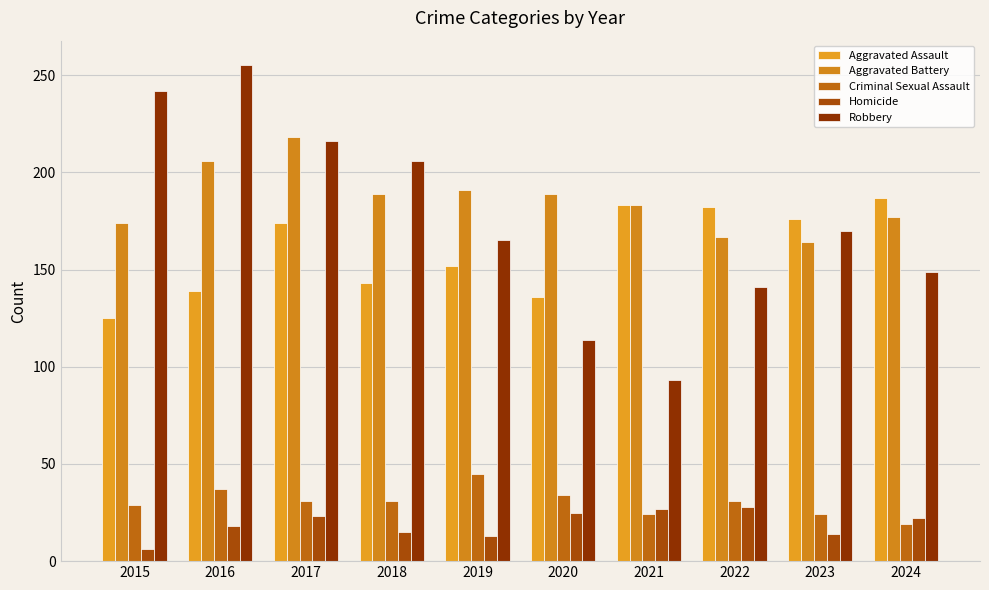

What is the maximum value for Criminal Sexual Assault?

45